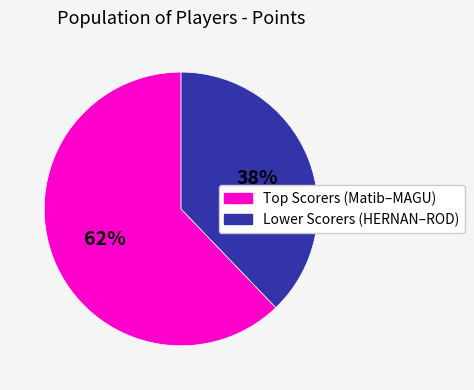

Is there any slice that represents more than half of the pie?

Yes